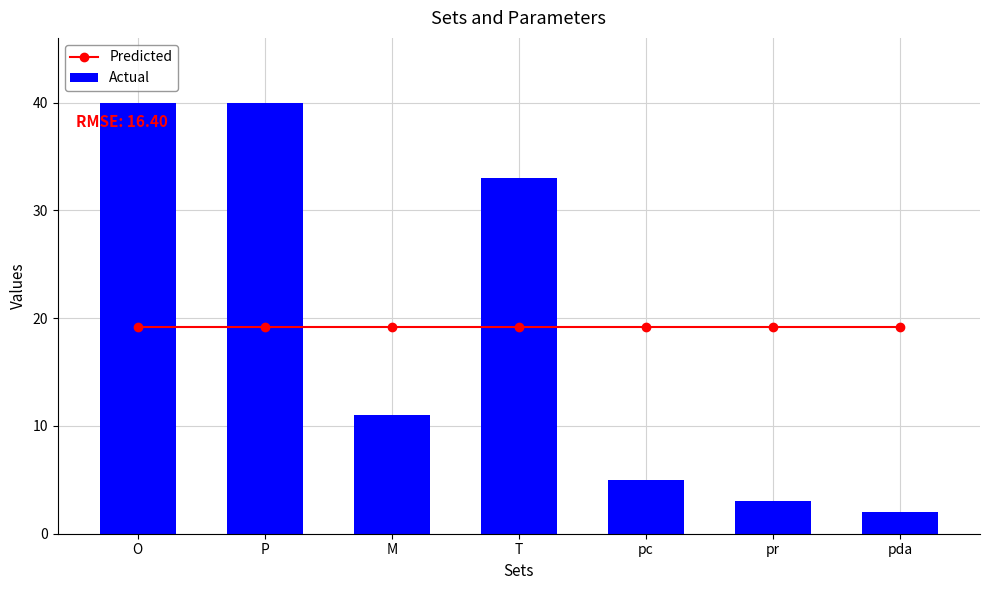

Reading right to left, transcribe all the data shown in this chart.

Predicted: 19.1	19.1	19.1	19.1	19.1	19.1	19.1
Actual: 2.0	3.0	5.0	33.0	11.0	40.0	40.0